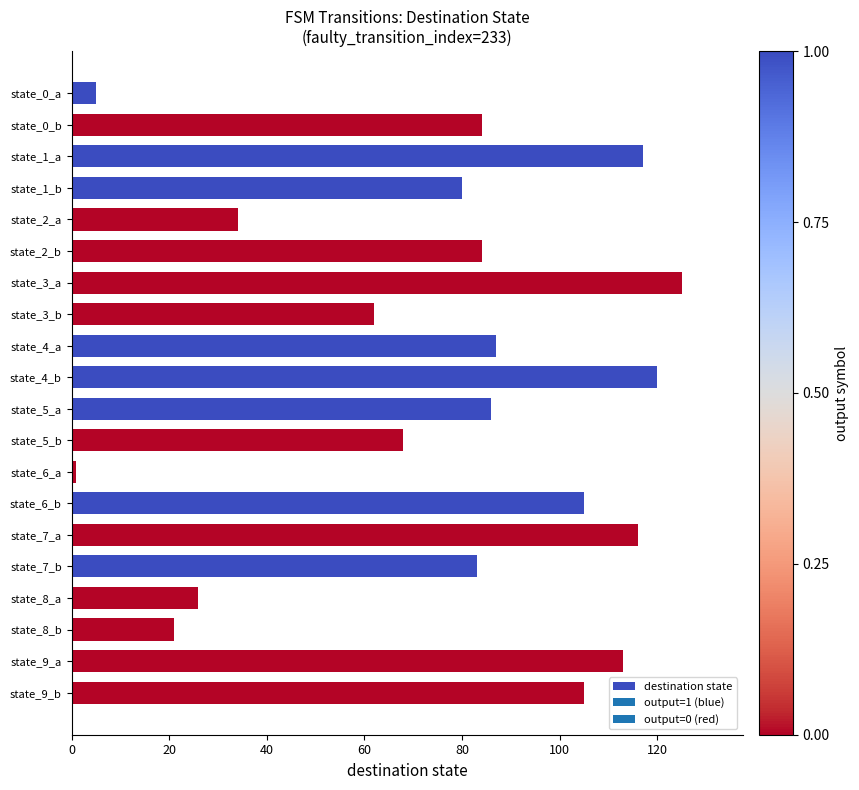

What is the label of the 20th bar from the bottom?

state_0_a